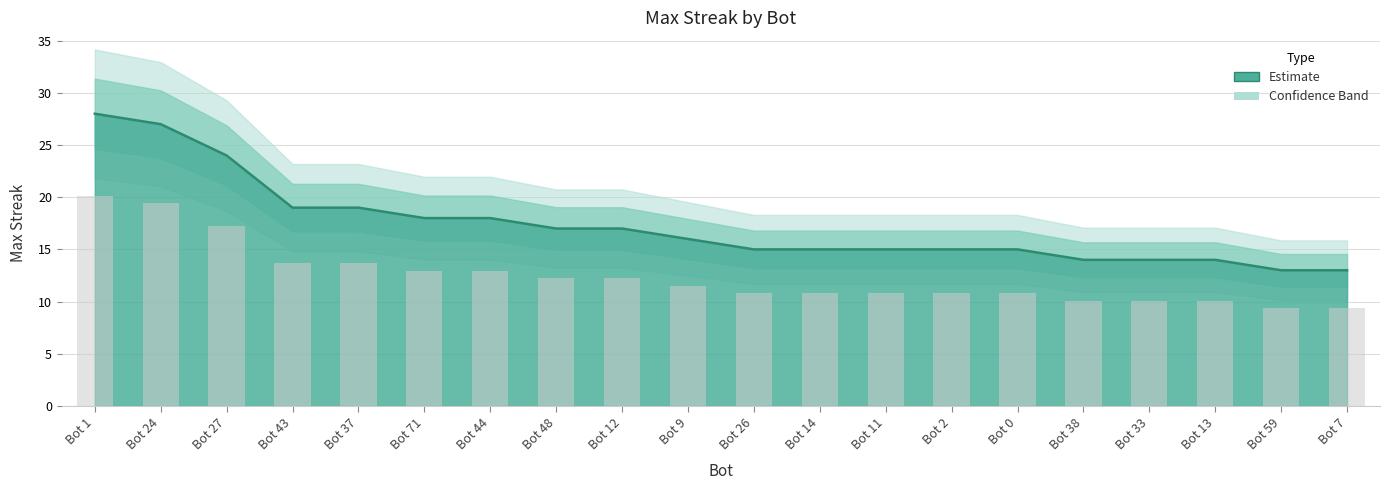

Is it true that the value at Bot 1 is 15?

False